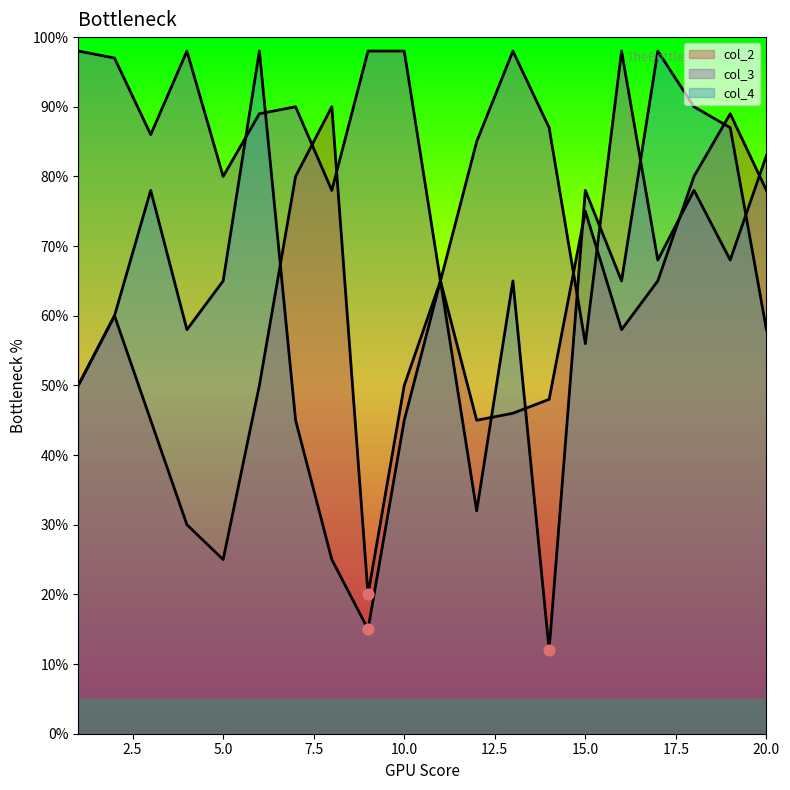

At how many categories does at least one series exceed 65?

19